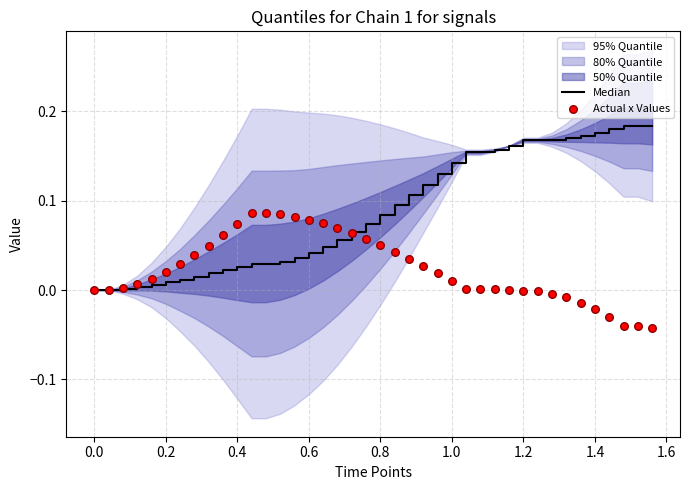

Which series has the largest total across all categories?

Median